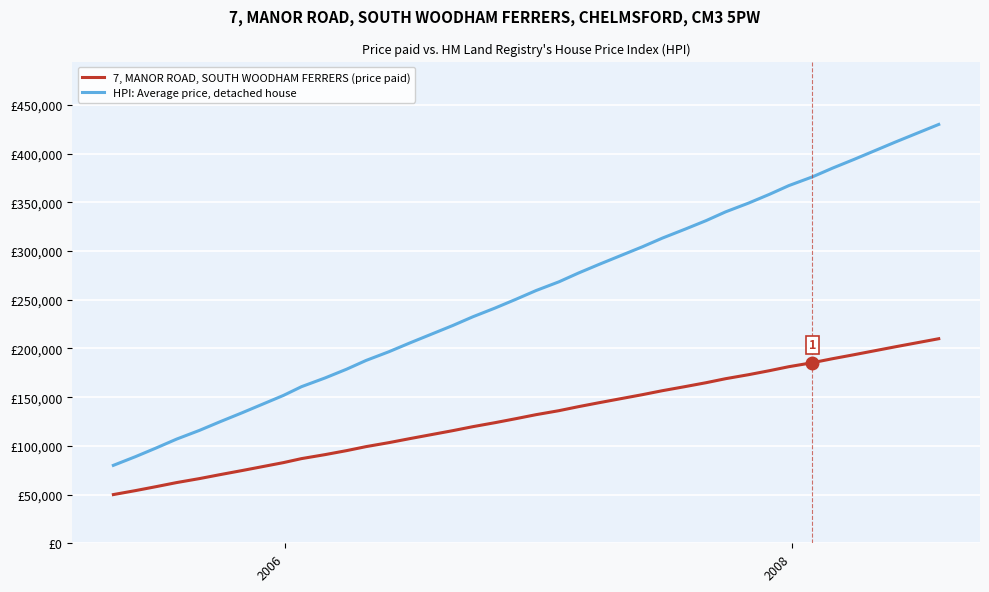

True or false: 7, MANOR ROAD, SOUTH WOODHAM FERRERS (price paid) and HPI: Average price, detached house cross at least once.

False